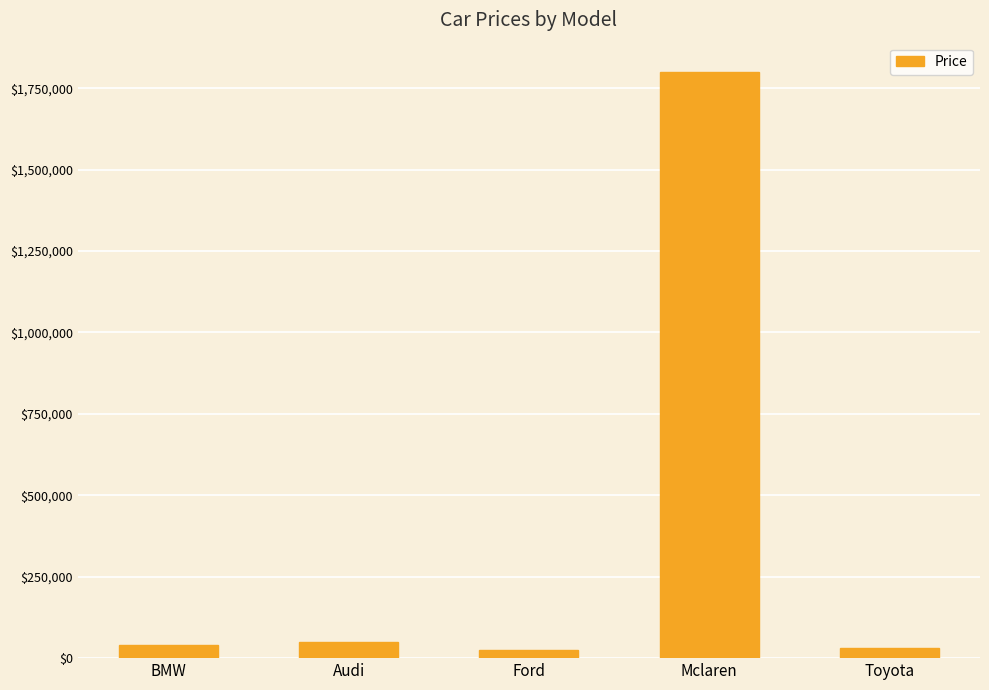

What is the value of the 1st bar from the left?

40000